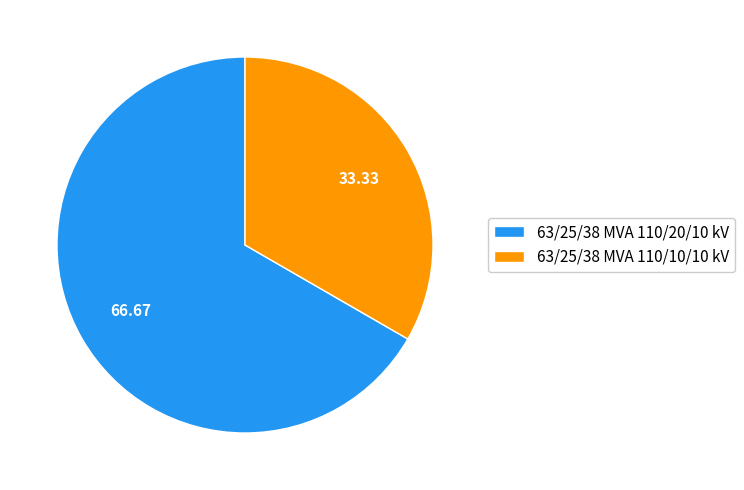

Rank the categories by value from lowest to highest.

63/25/38 MVA 110/10/10 kV, 63/25/38 MVA 110/20/10 kV